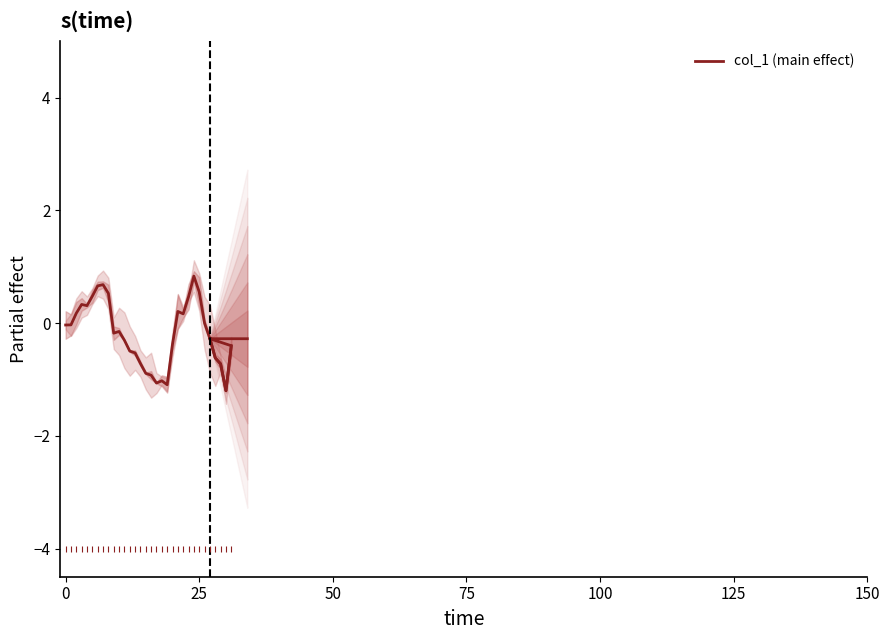

The chart shows a value of 0.8 at 25. True or false?

False